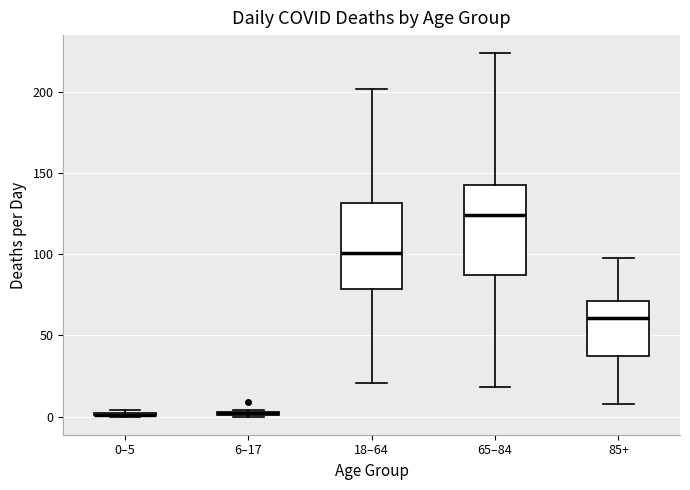

Where does the median line of the box for 65–84 sit on the y-axis? The values are not printed on the chart, so give them approximately, as read against the axis.

125